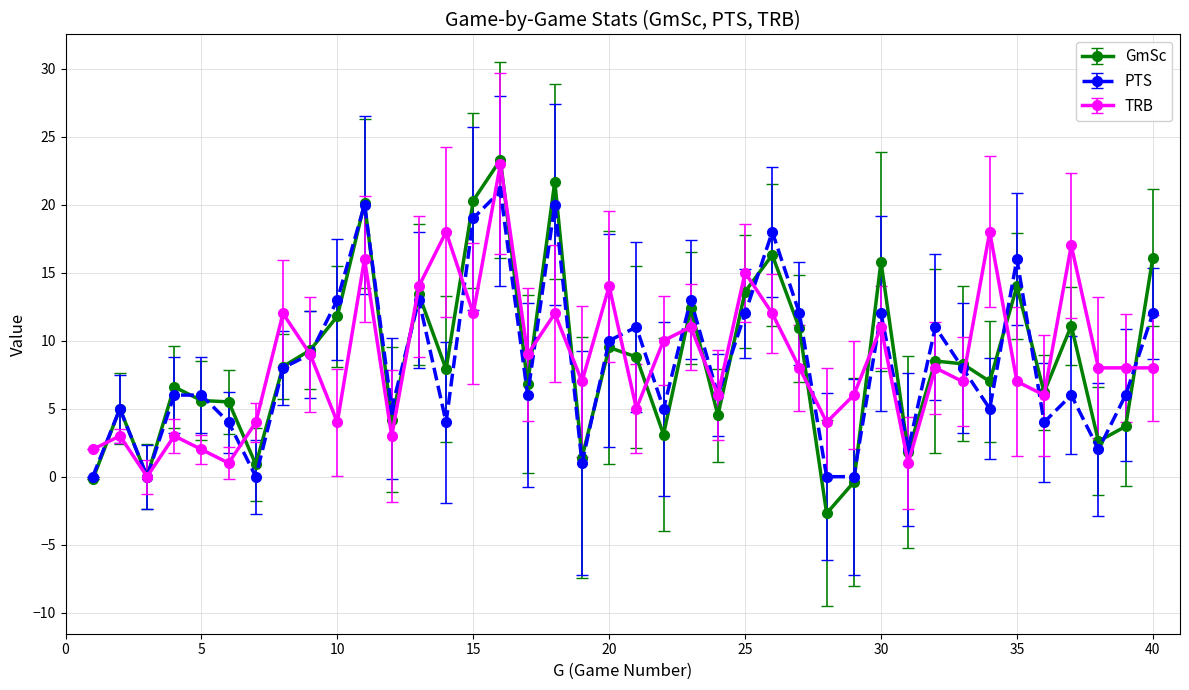

True or false: PTS has more than 2 interior local peaks.

True